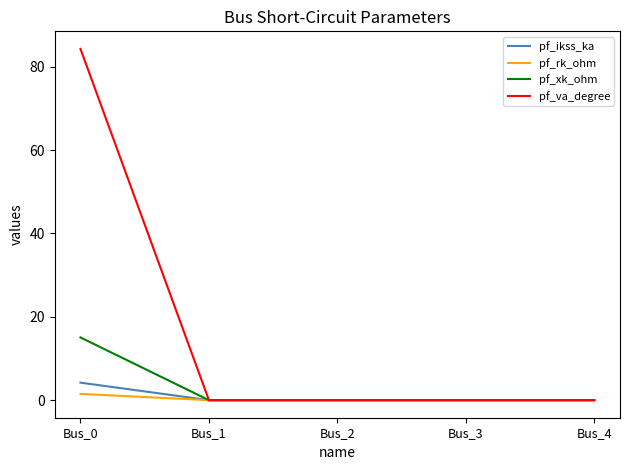

At which category is the sum across all series the highest?

Bus_0